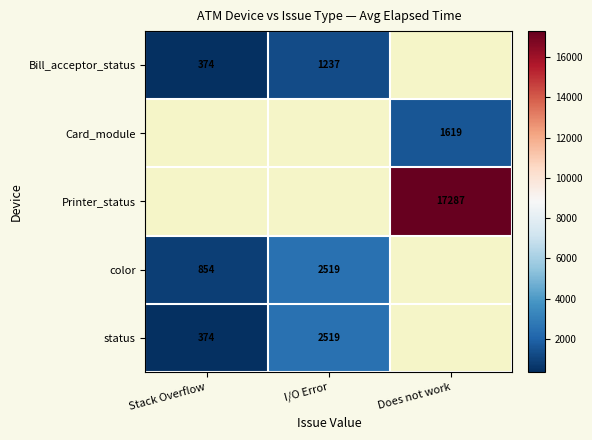

At which category does the chart reach its peak across all series?

Does not work